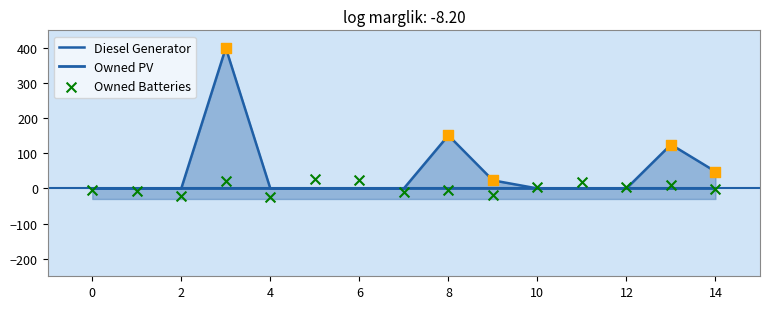

What is the total value across all series at 2?

-22.7